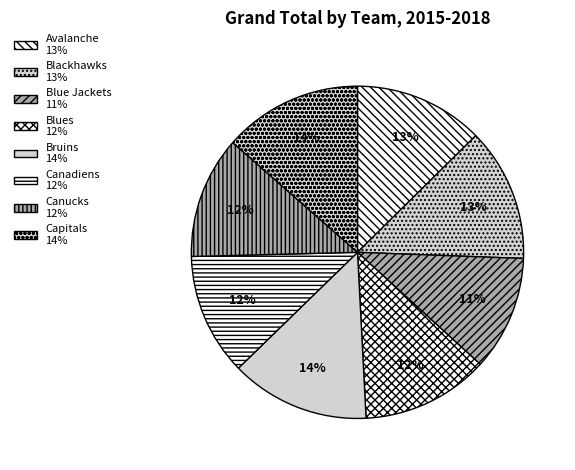

What percentage is the Blue Jackets slice, to the nearest percent?

11%